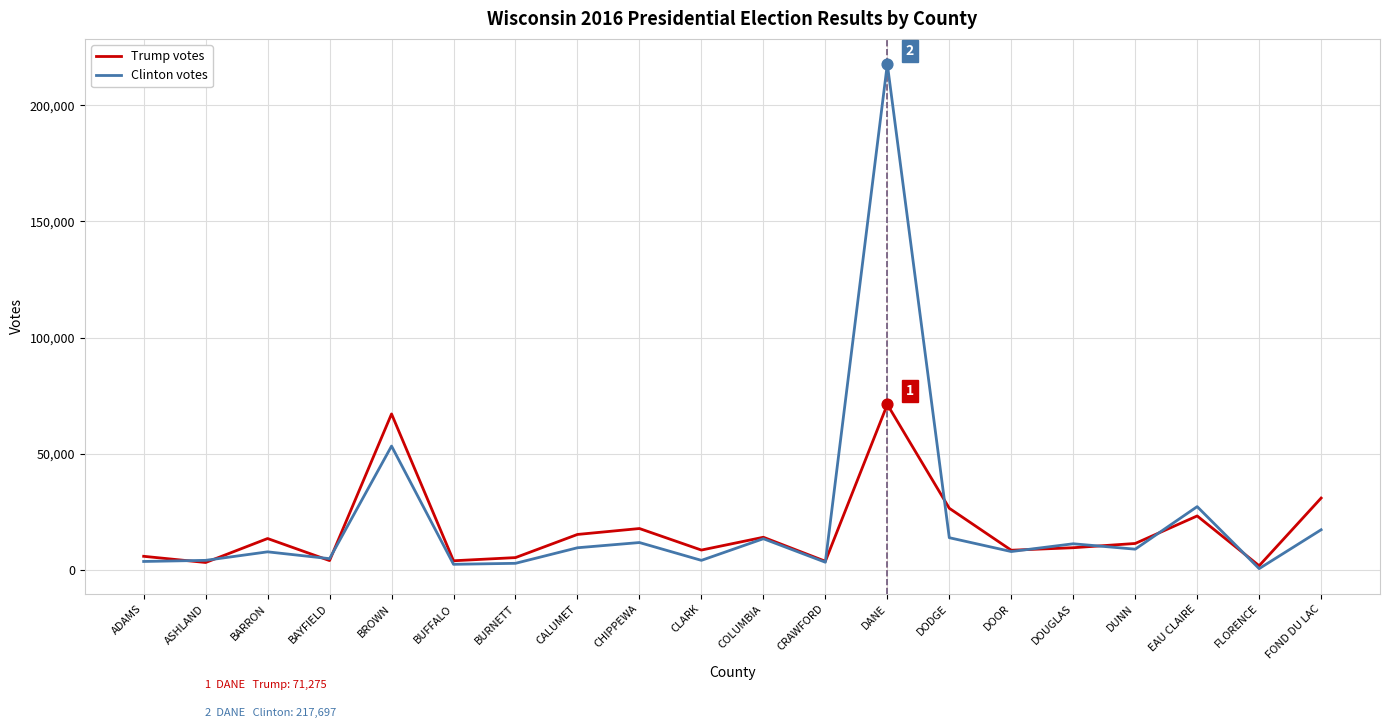

At how many categories does at least one series exceed 212329?

1